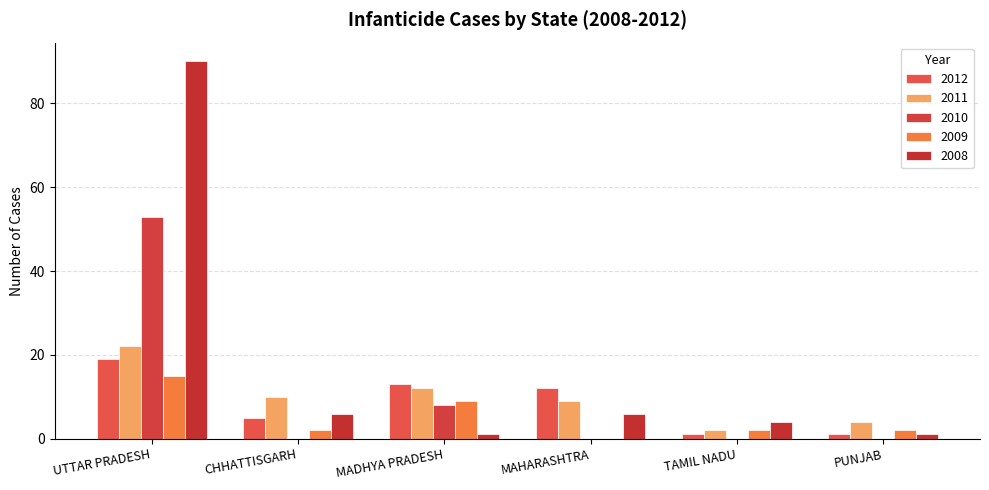

How many series are shown in this chart?

5